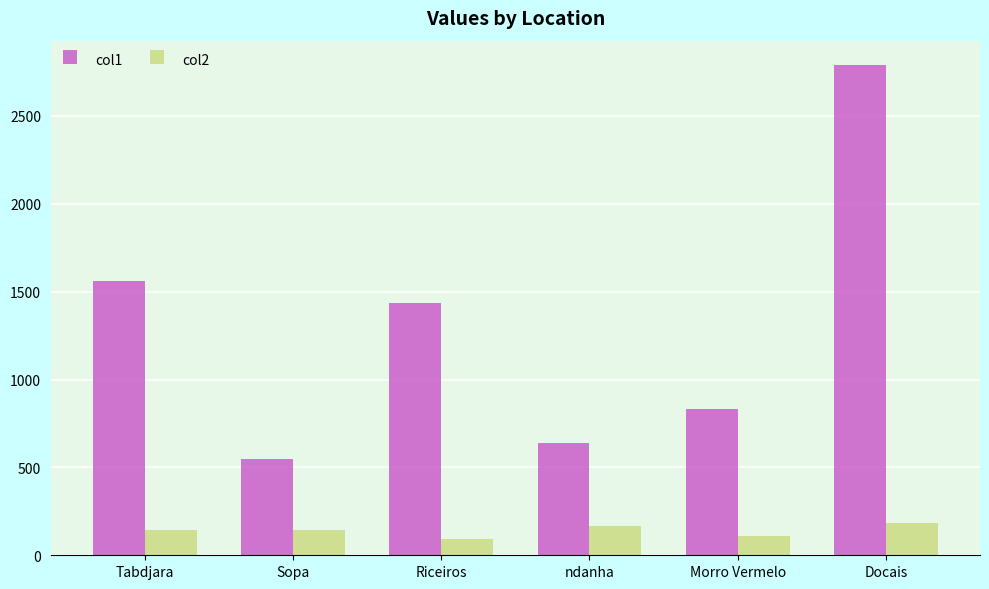

What is the sum of the col2 values at Morro Vermelo and Tabdjara?

252.8